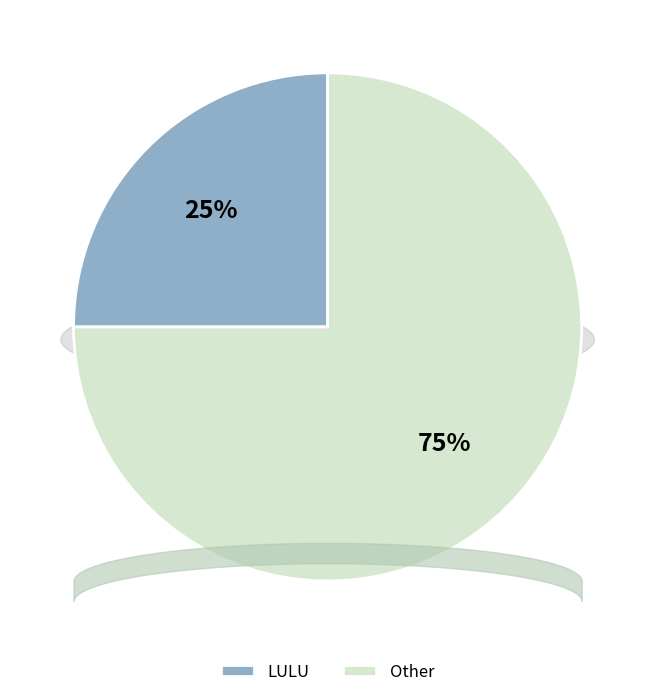

Does 19 account for over 50% of the chart?

No